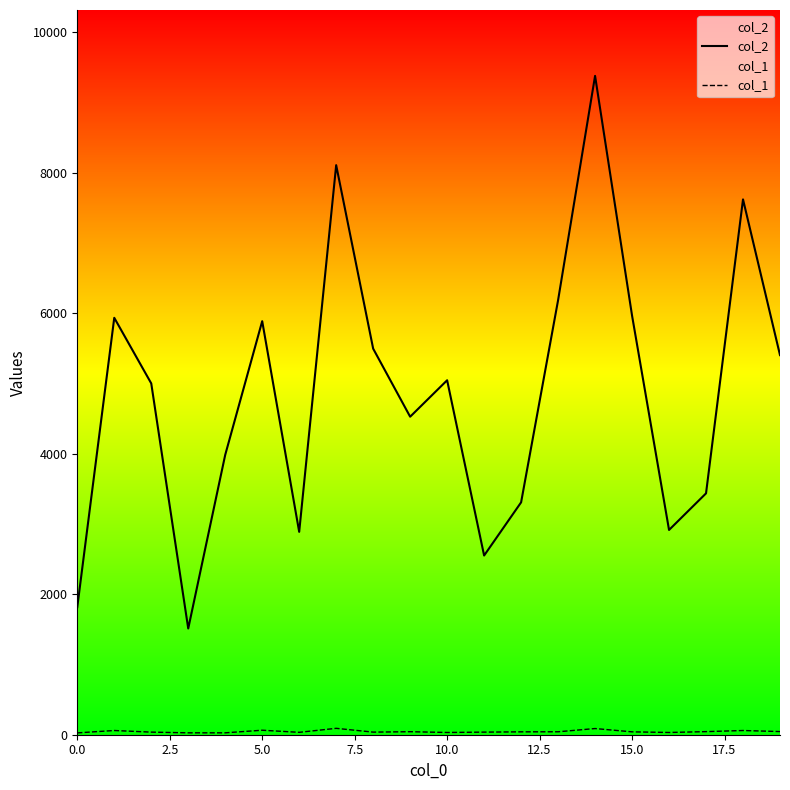

Which series has the largest total across all categories?

col_2